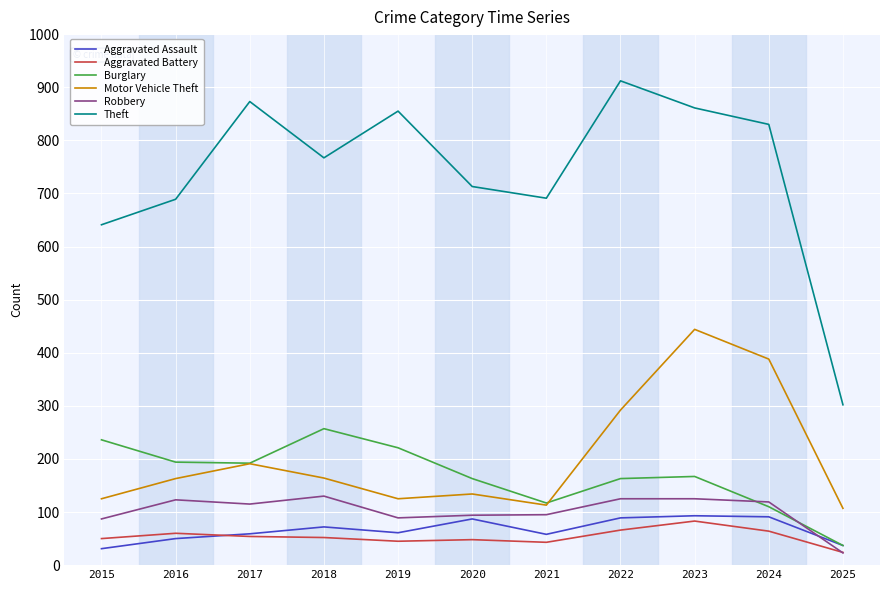

At which label does Motor Vehicle Theft reach its peak?

2023